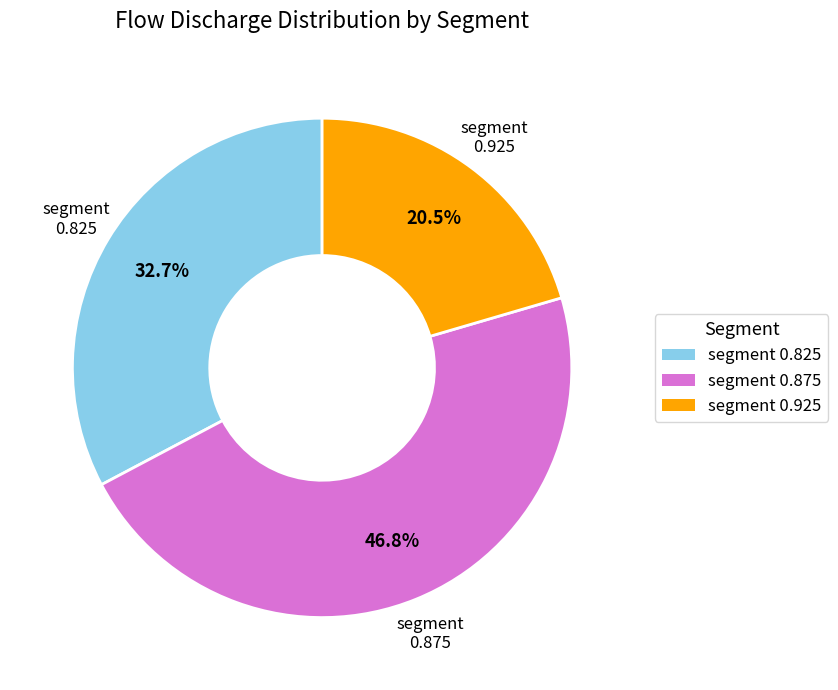

To the nearest percent, what is the average slice percentage?

33%